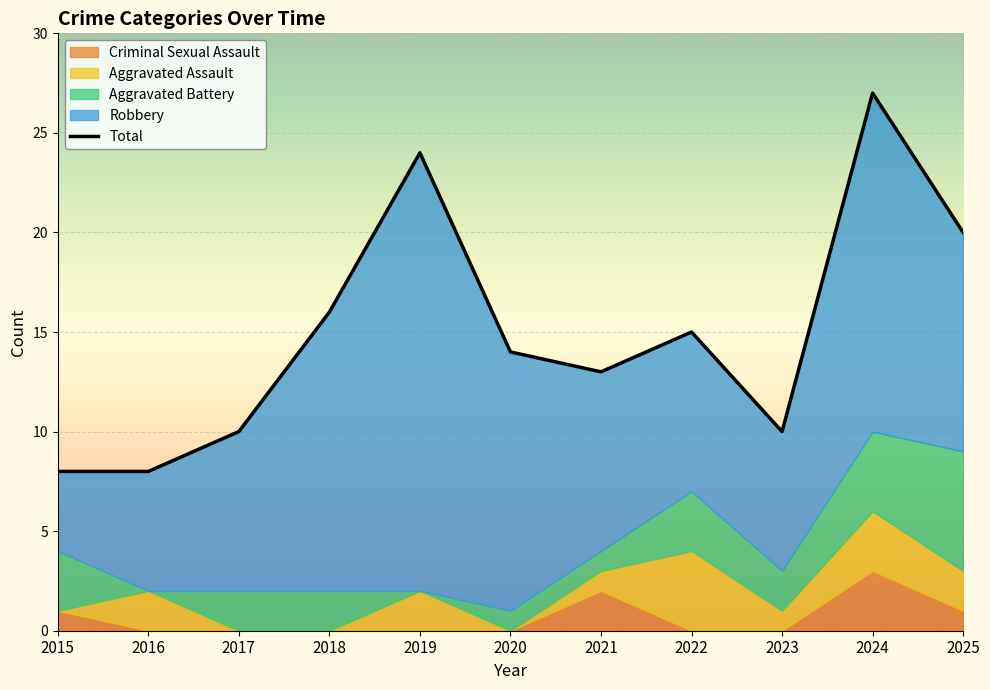

Reading left to right, extract all data points from this chart.

8	8	10	16	24	14	13	15	10	27	20